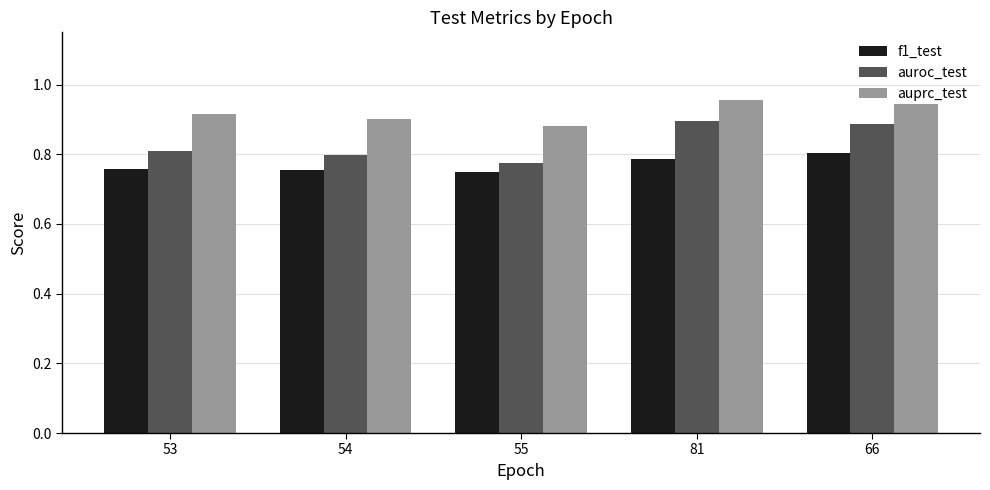

At 53, list the series in order from smallest to largest.

f1_test, auroc_test, auprc_test